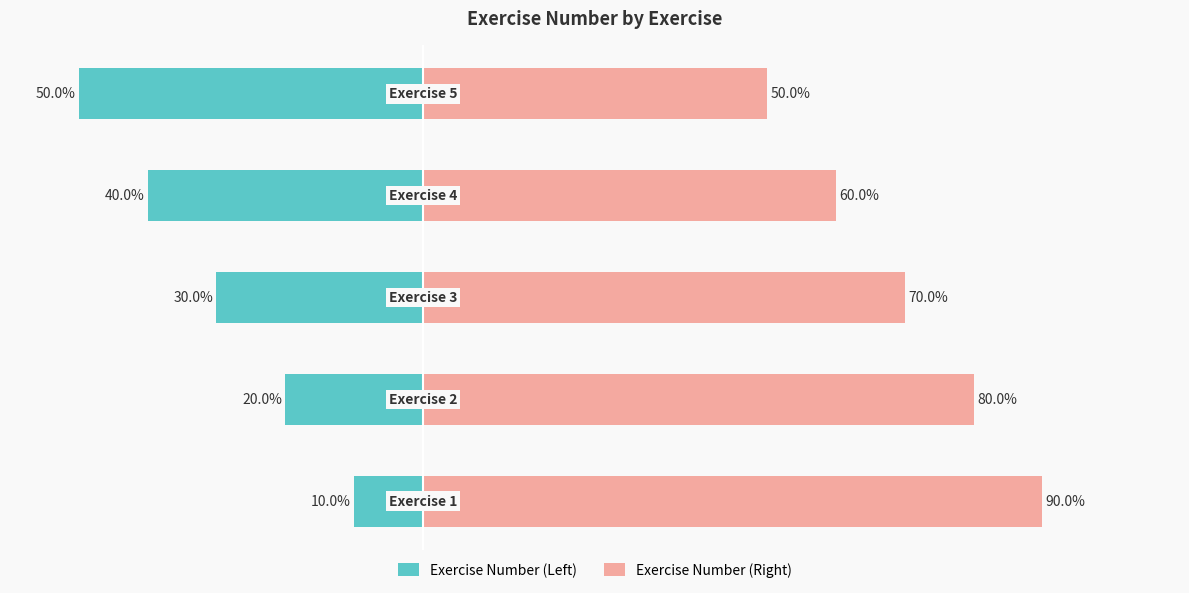

The Exercise Number (Right) series shows 120 at −20. True or false?

False